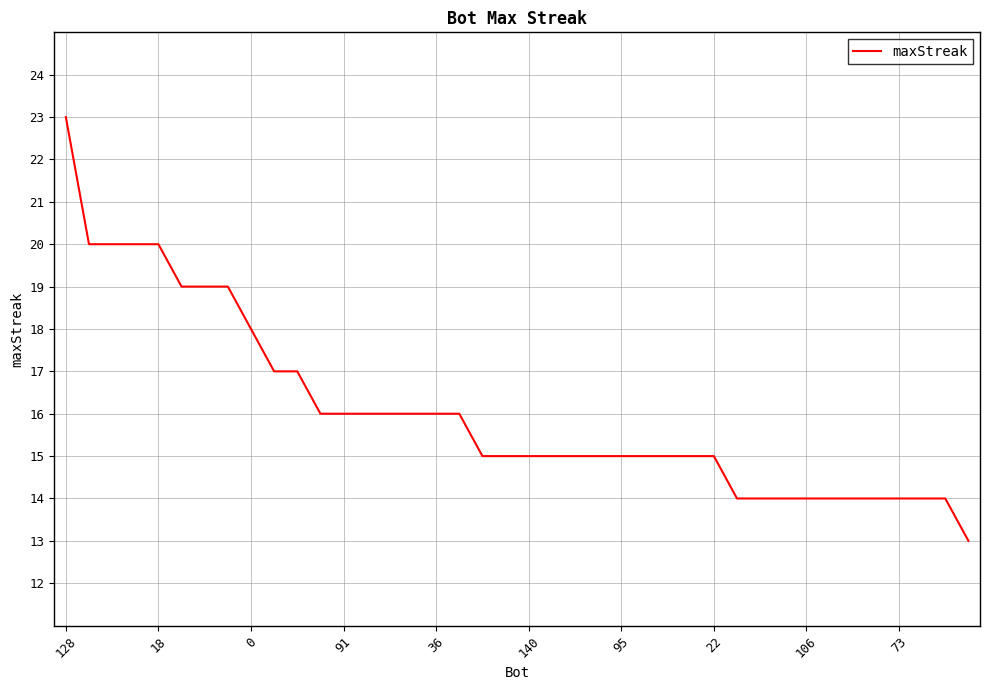

Count the values in the range 14 to 17.

30